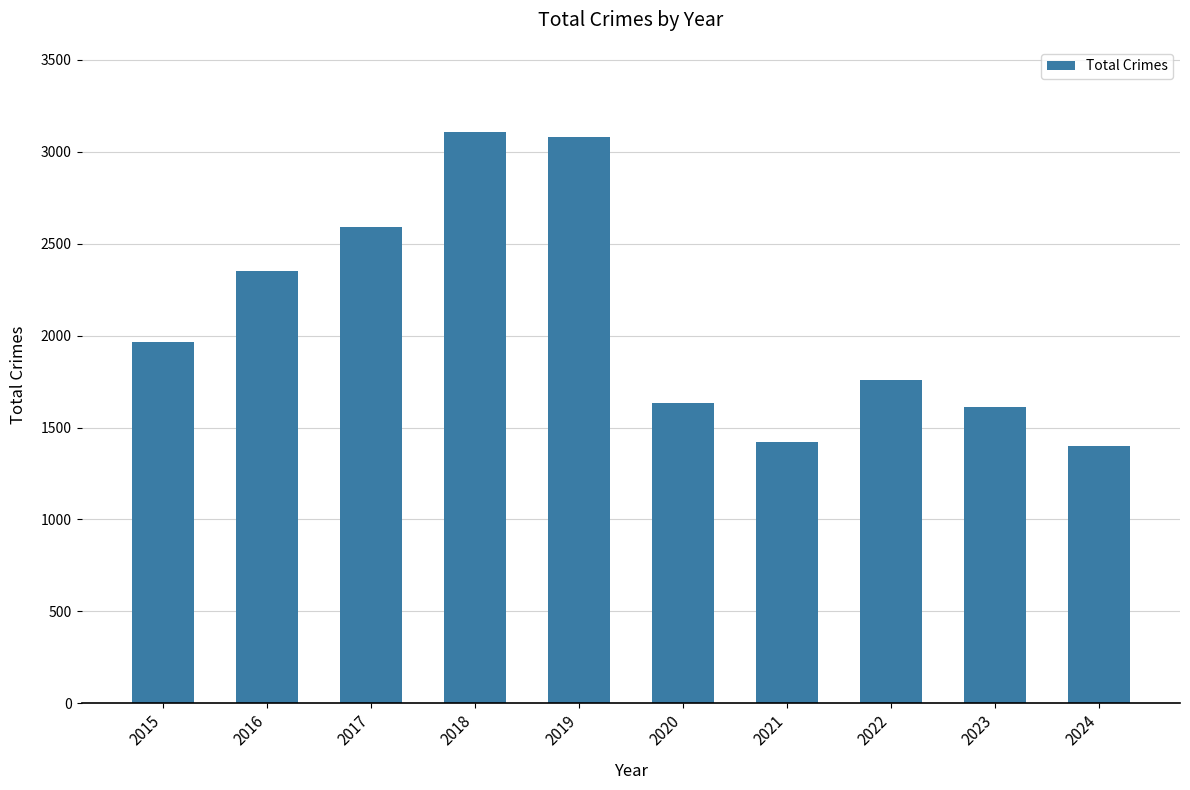

The chart shows a value of 1422 at 2021. True or false?

True